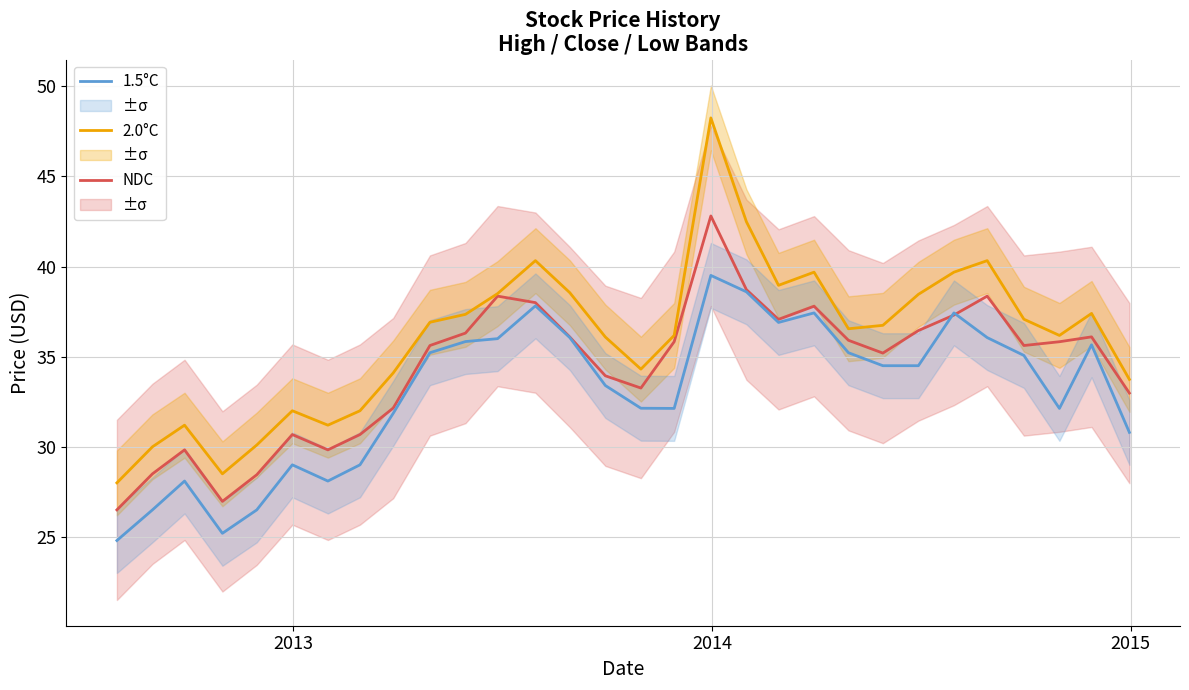

True or false: 2.0°C has more than 0 interior local peaks.

True